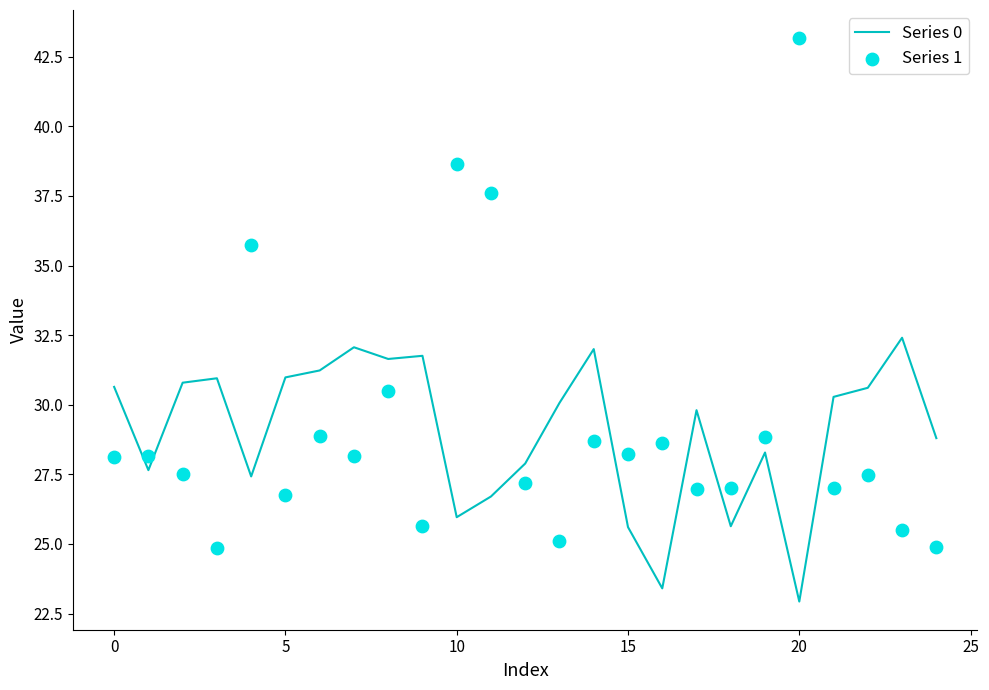

What is the minimum value for Series 0?

22.9